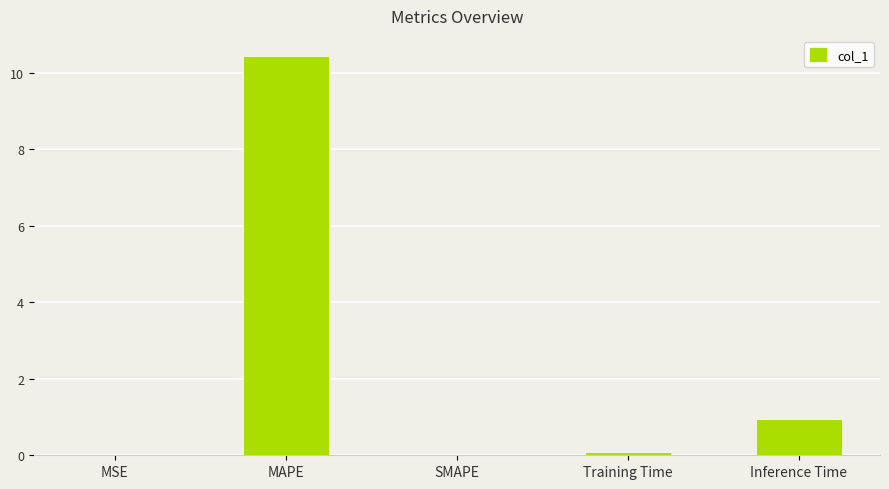

Is it true that the value at SMAPE is -6.6?

False